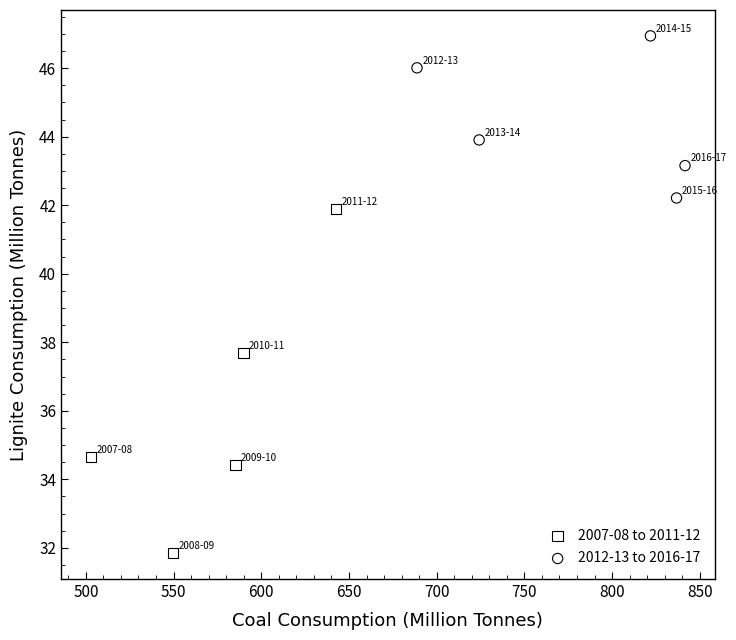

Which series reaches the minimum Y coordinate?

2007-08 to 2011-12